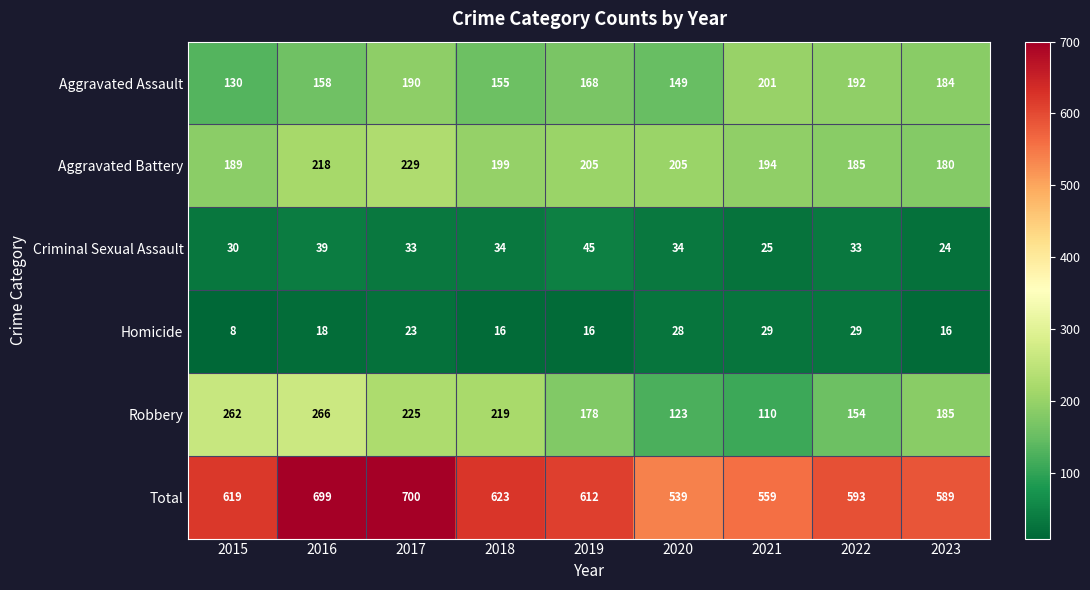

What is the approximate value of Aggravated Assault at 2017, to the nearest 10?

190